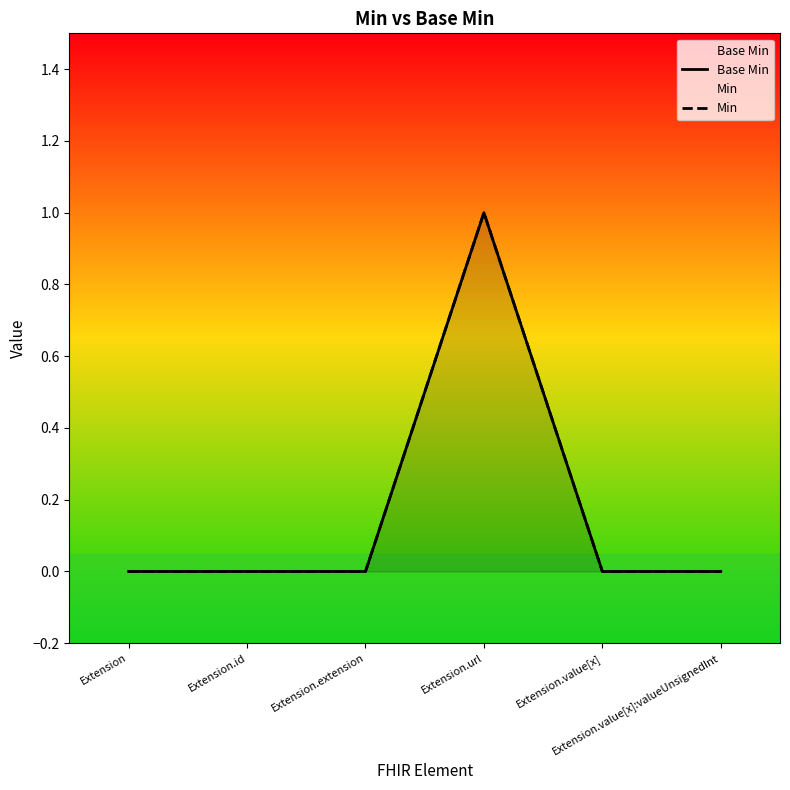

What is the label of the 3rd point from the right?

Extension.url